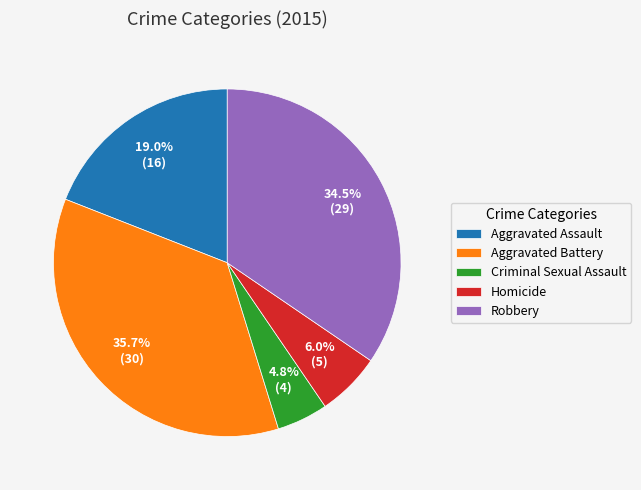

To the nearest percent, what is the average slice percentage?

20%